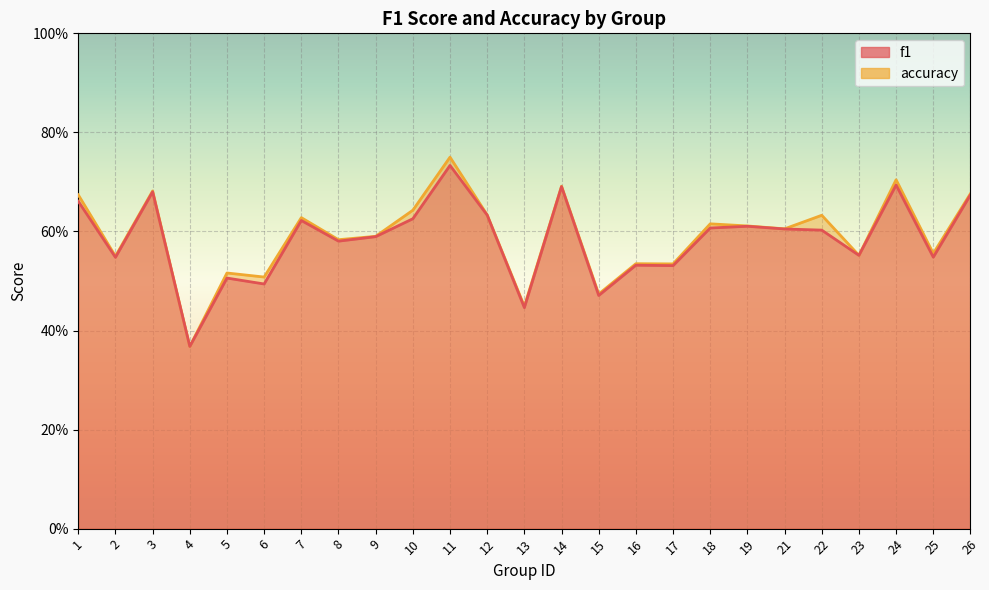

What is the difference between the second highest and minimum values in the accuracy series?

0.3